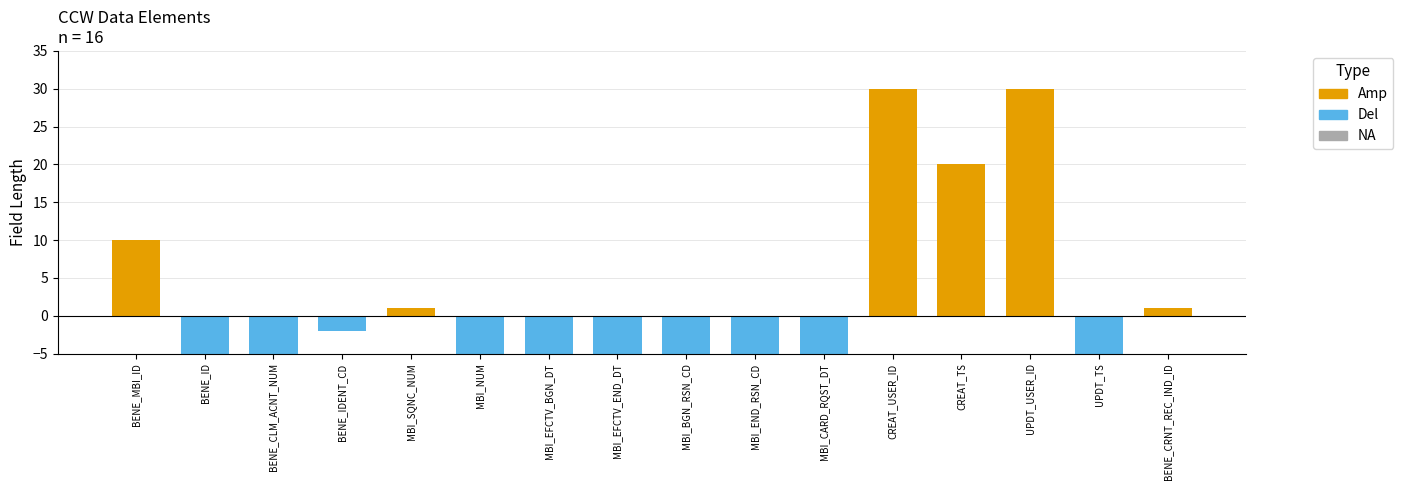

How many data points in Amp are above 0?

6